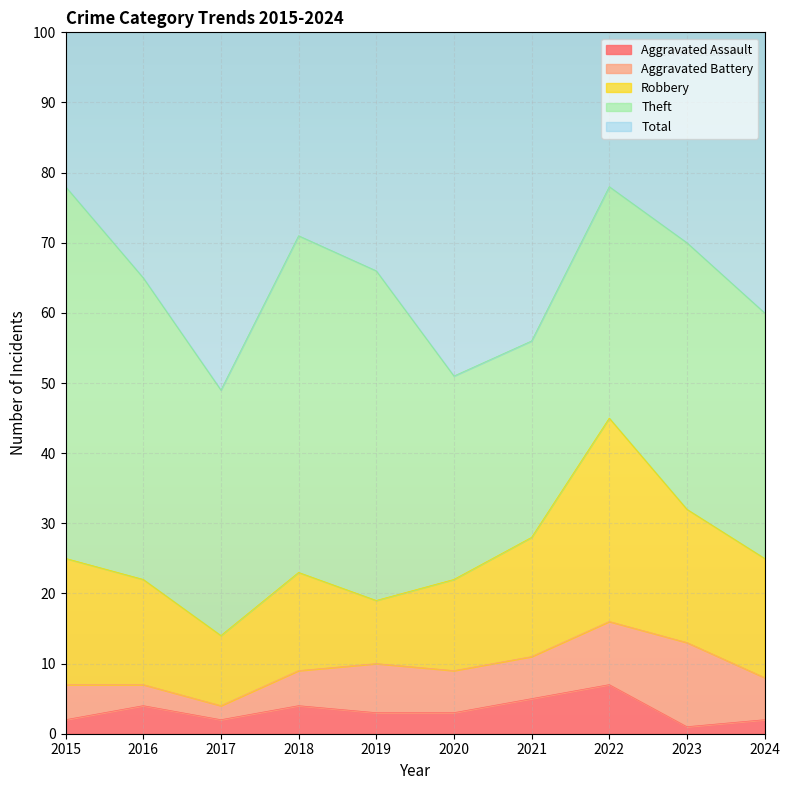

How many interior local valleys does the Aggravated Assault series have?

2